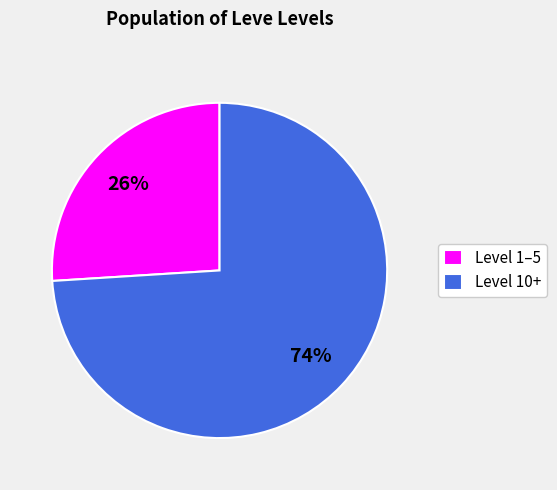

Rank the categories by value from highest to lowest.

Level 10+, Level 1–5